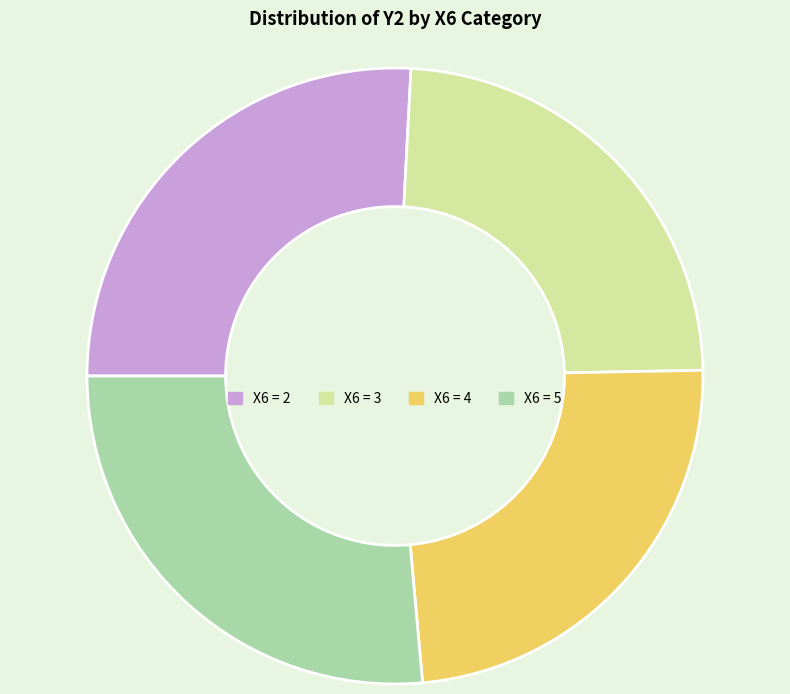

What is the largest slice in the pie chart?

X6 = 5